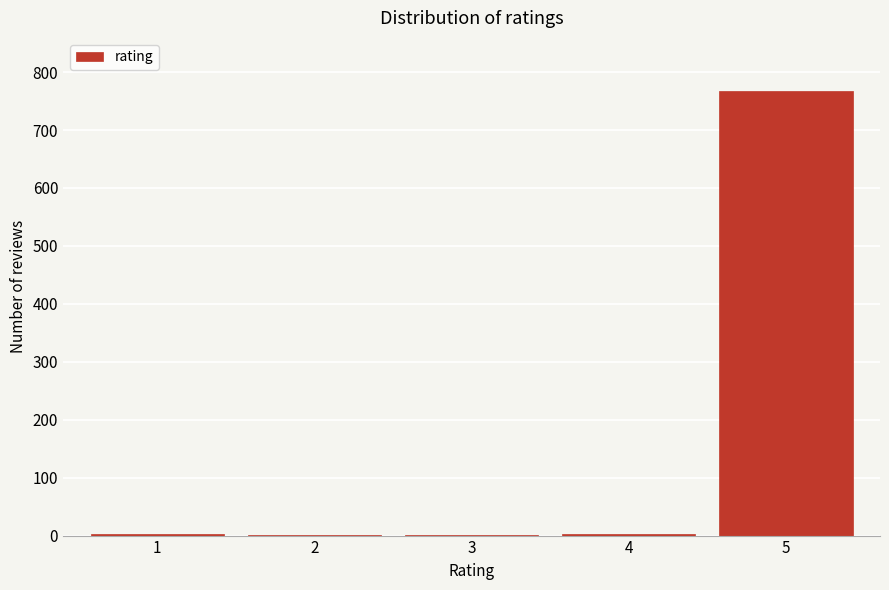

What is the maximum value shown in the chart?

767